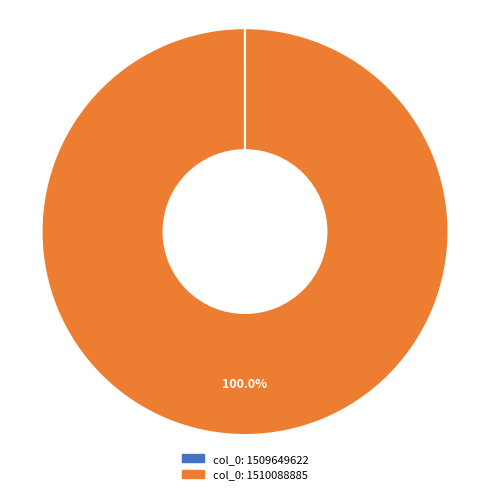

To the nearest percent, what is the average slice percentage?

50%